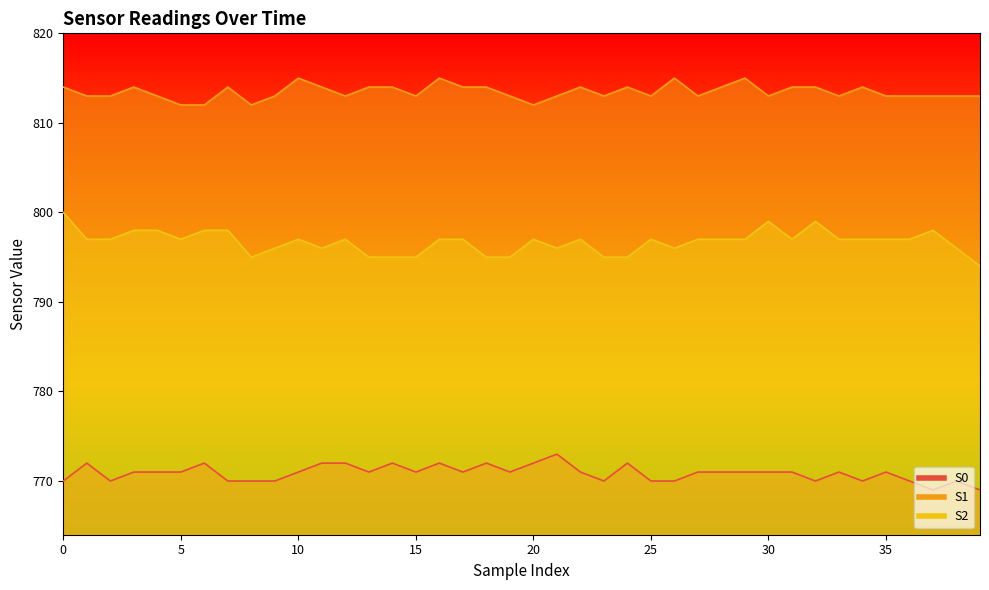

In S1, how many points are lower than both neighbors (excluding endpoints)?

9